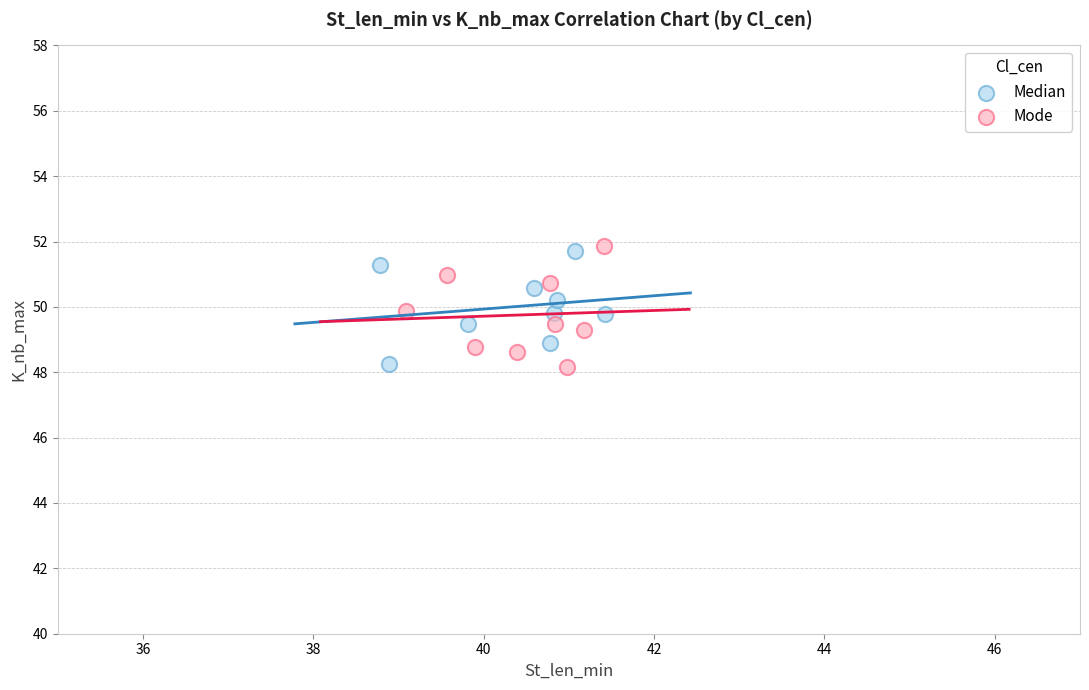

What are all the series names shown in the legend?

Median, Mode